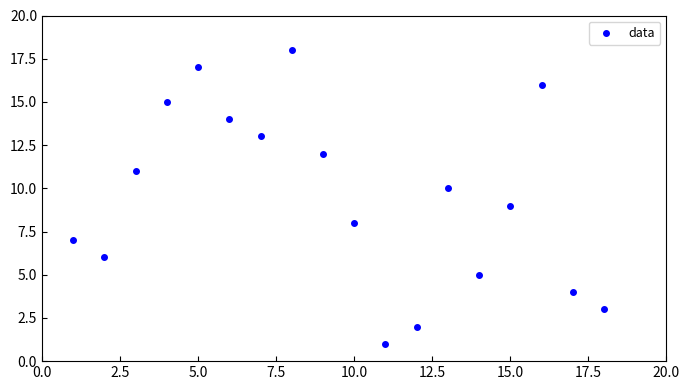

What is the range of Y values (max minus min)?

17